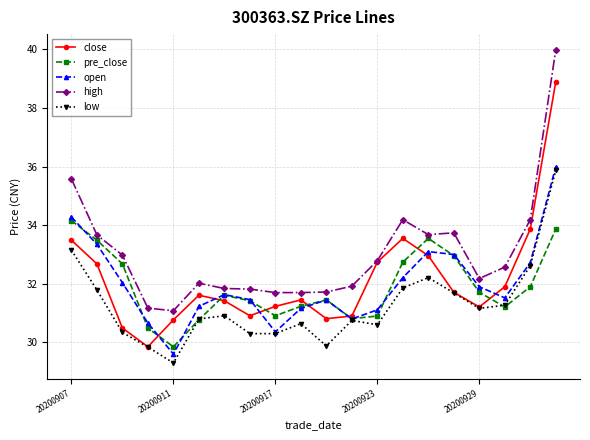

What is the highest value of the high series?

40.0